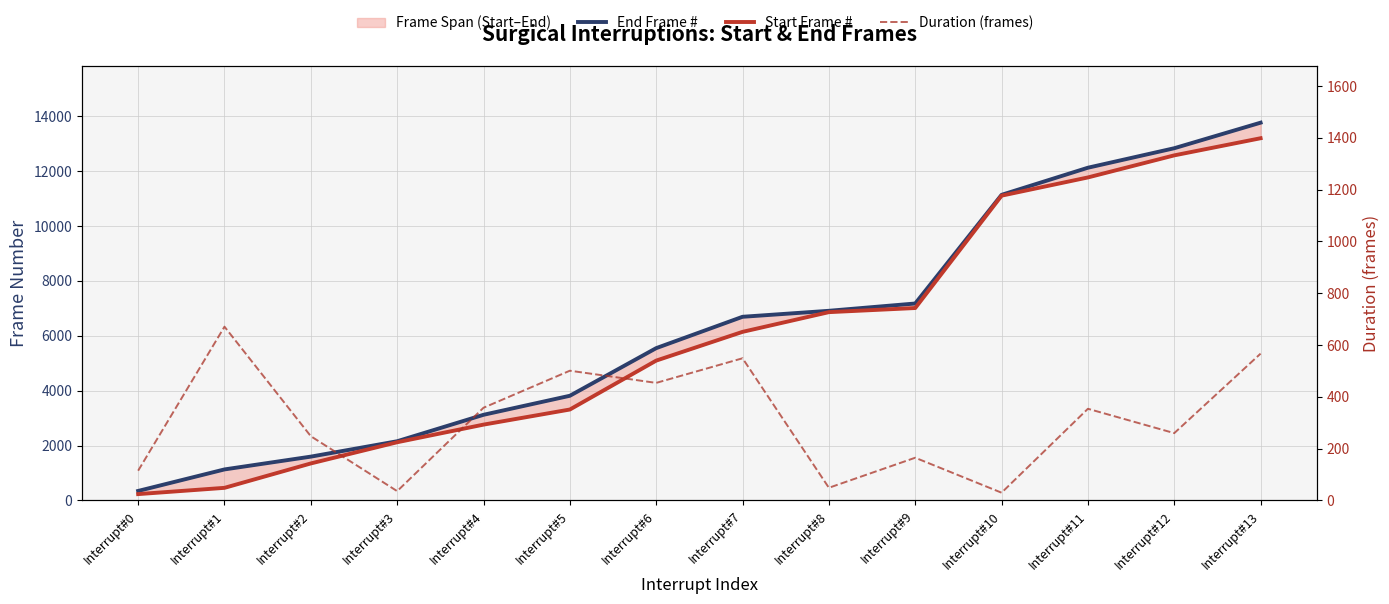

Is the value of Duration (frames) at Interrupt#3 greater than the value of Start Frame # at Interrupt#11?

No